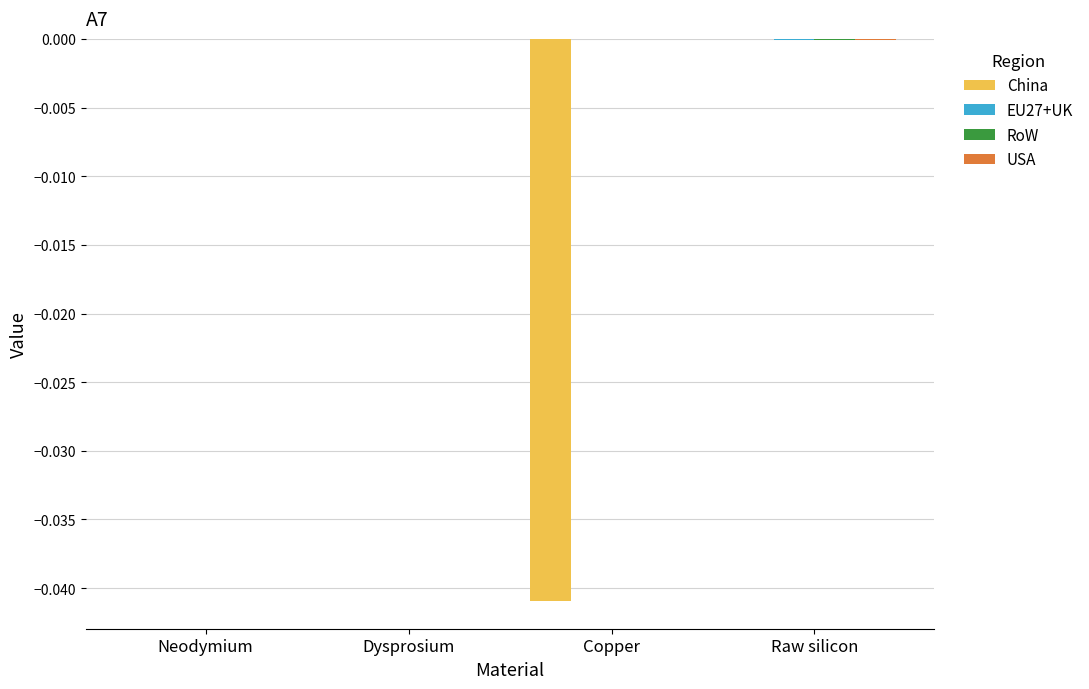

Rank the series at Copper from lowest to highest value.

China, EU27+UK, RoW, USA